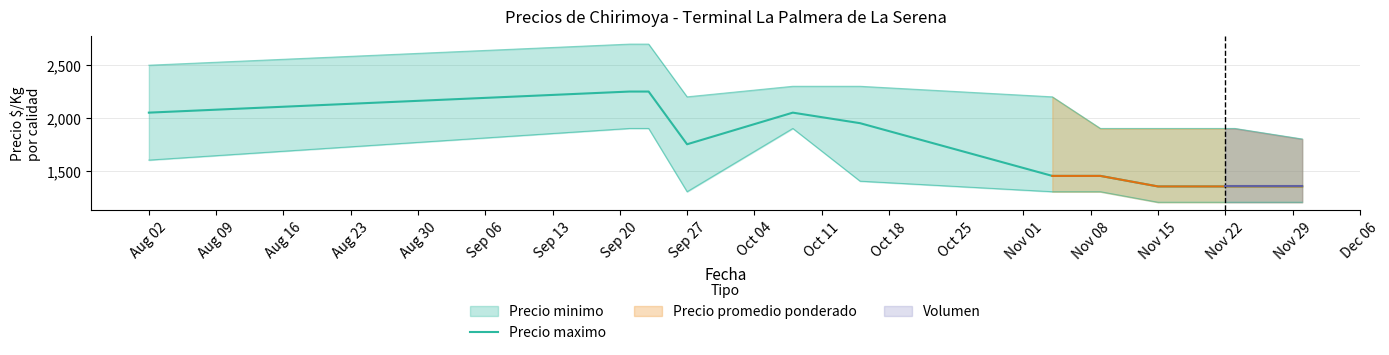

What position from the left is Sep 20?

8